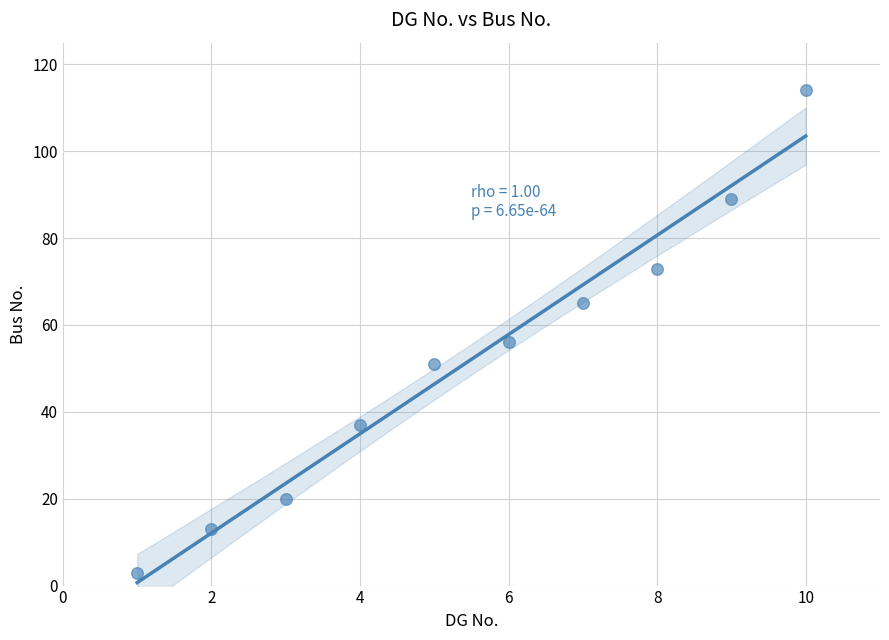

What is the range of X values (max minus min)?

9